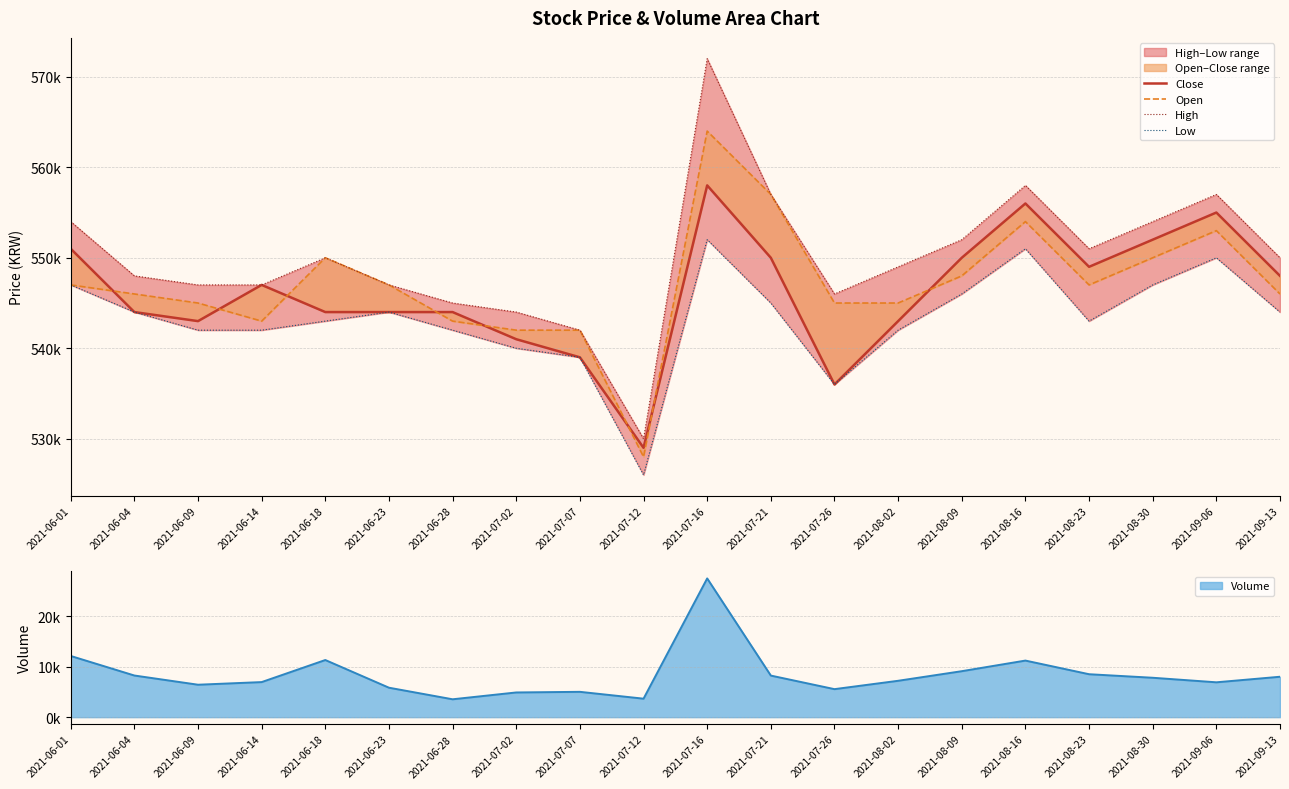

In Low, how many points are higher than both neighbors (excluding endpoints)?

4